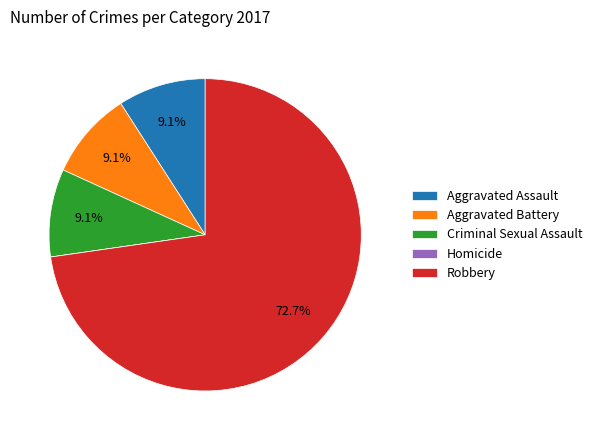

To the nearest percent, what is the difference between the largest and smallest slice percentages?

73%